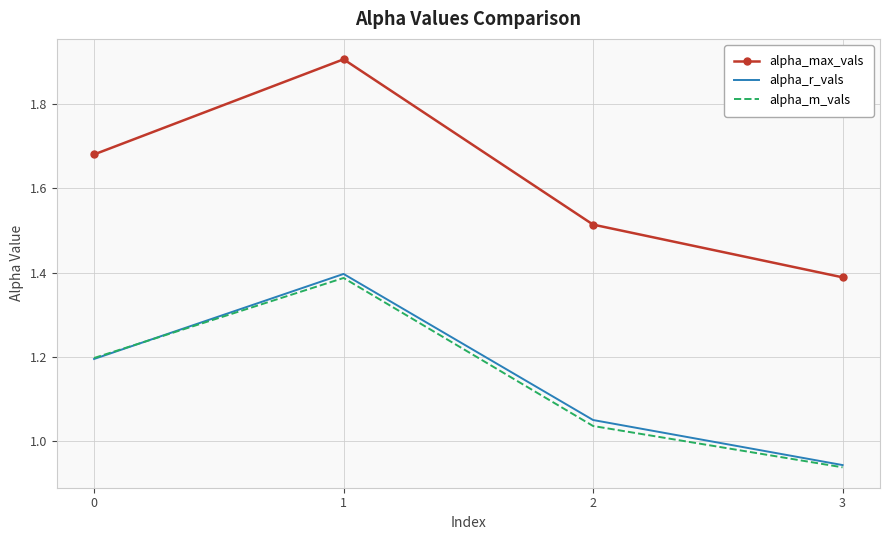

What is the difference between the second highest and minimum values in the alpha_max_vals series?

0.3